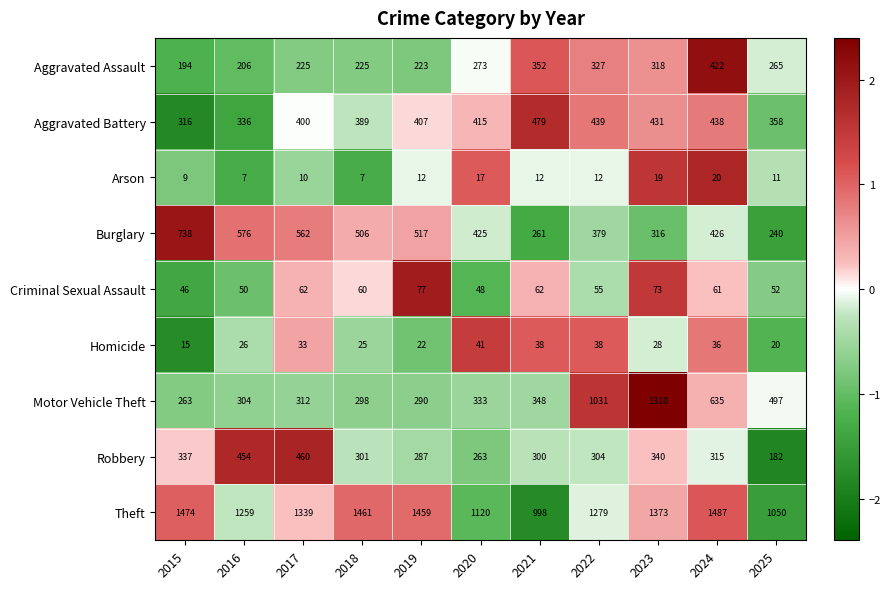

At which label is Aggravated Assault closest to 308?

2023